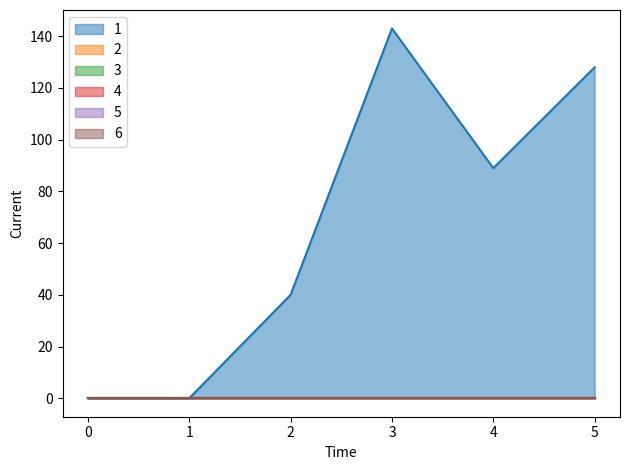

Reading left to right, what are all the values shown in this chart?

1: 0	0	40	143	89	128
2: 0	0	0	0	0	0
3: 0	0	0	0	0	0
4: 0	0	0	0	0	0
5: 0	0	0	0	0	0
6: 0	0	0	0	0	0